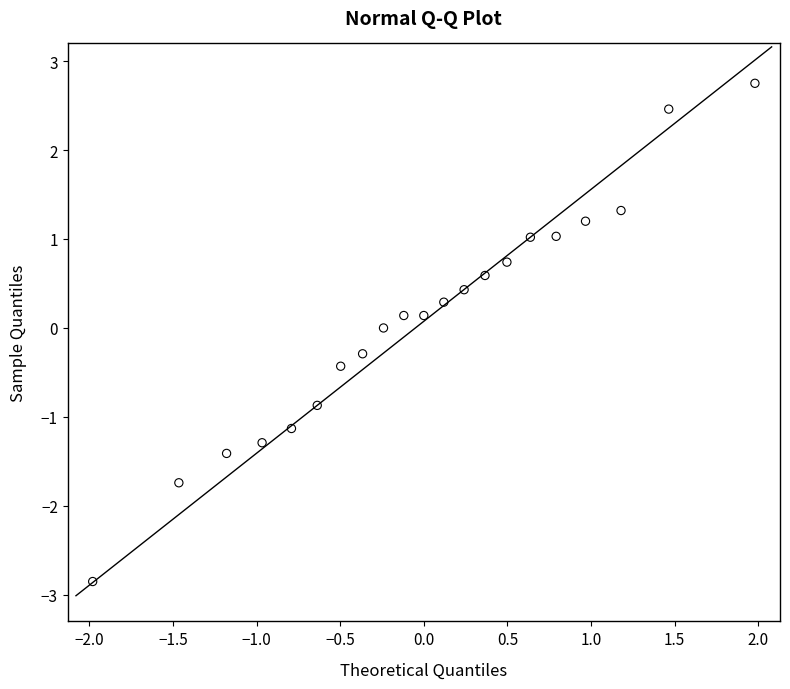

What is the range of X values (max minus min)?

4.0